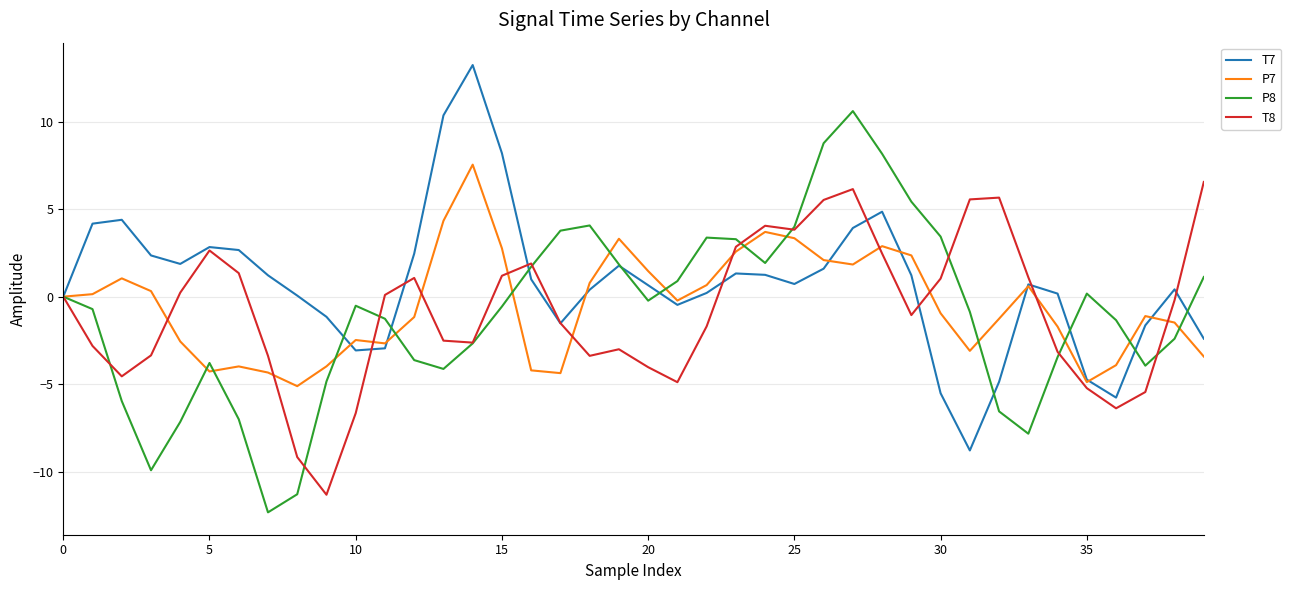

What is the maximum value for T7?

13.2